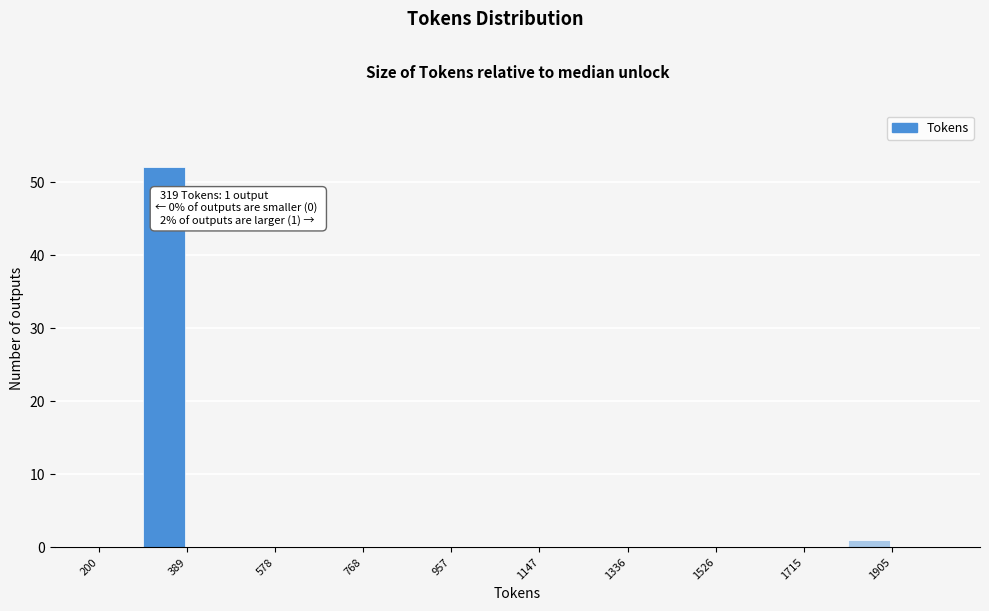

Over which range of the x-axis is the bar tallest?

300 to 380